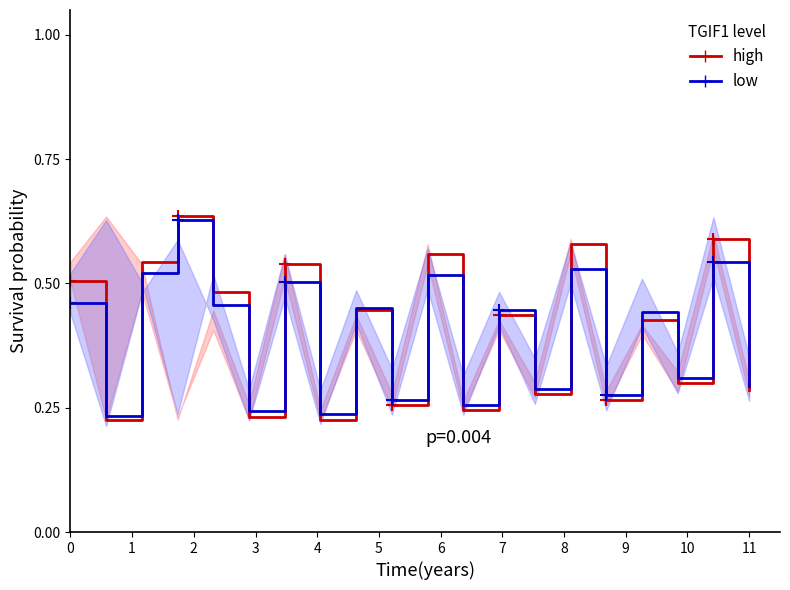

Reading right to left, list all the values displayed in this chart.

high: 0.3	0.6	0.3	0.4	0.3	0.6	0.3	0.4	0.2	0.6	0.3	0.4	0.2	0.5	0.2	0.5	0.6	0.5	0.2	0.5
low: 0.3	0.5	0.3	0.4	0.3	0.5	0.3	0.4	0.3	0.5	0.3	0.4	0.2	0.5	0.2	0.5	0.6	0.5	0.2	0.5